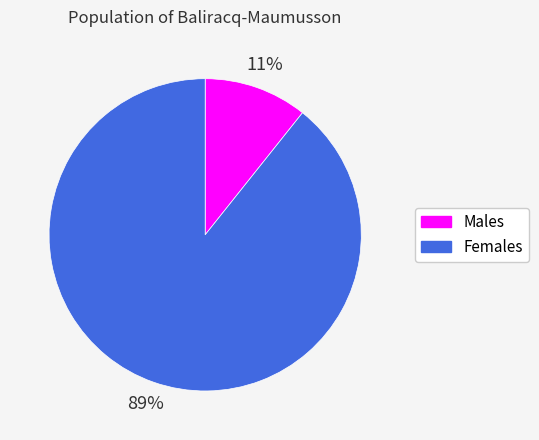

What is the smallest slice in the pie chart?

Males